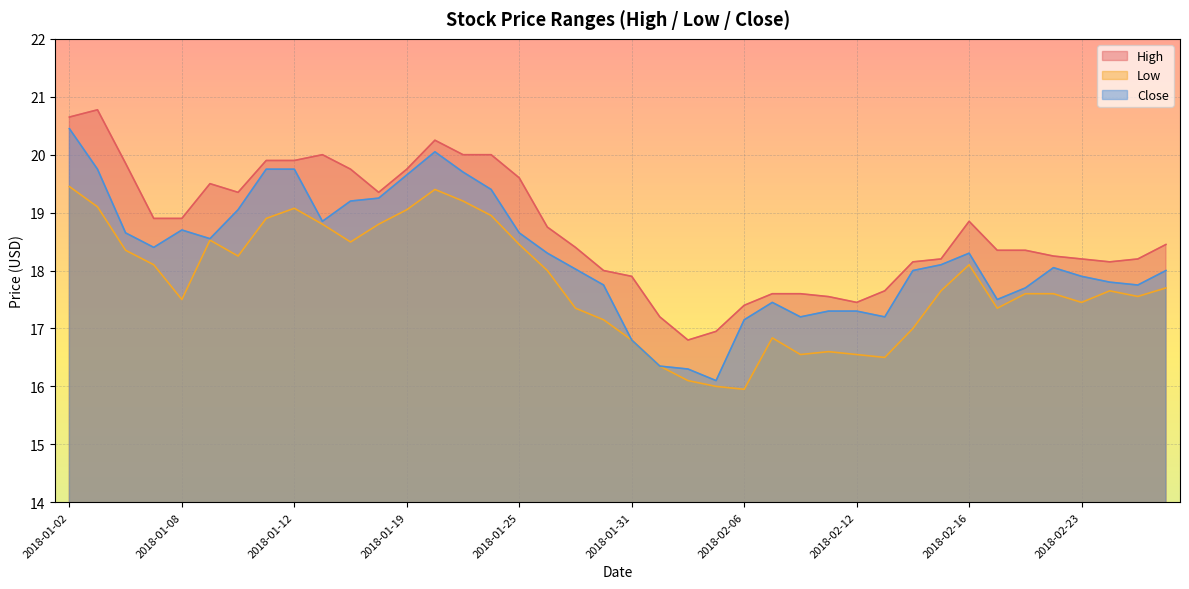

What is the average value of the Low series?

17.8